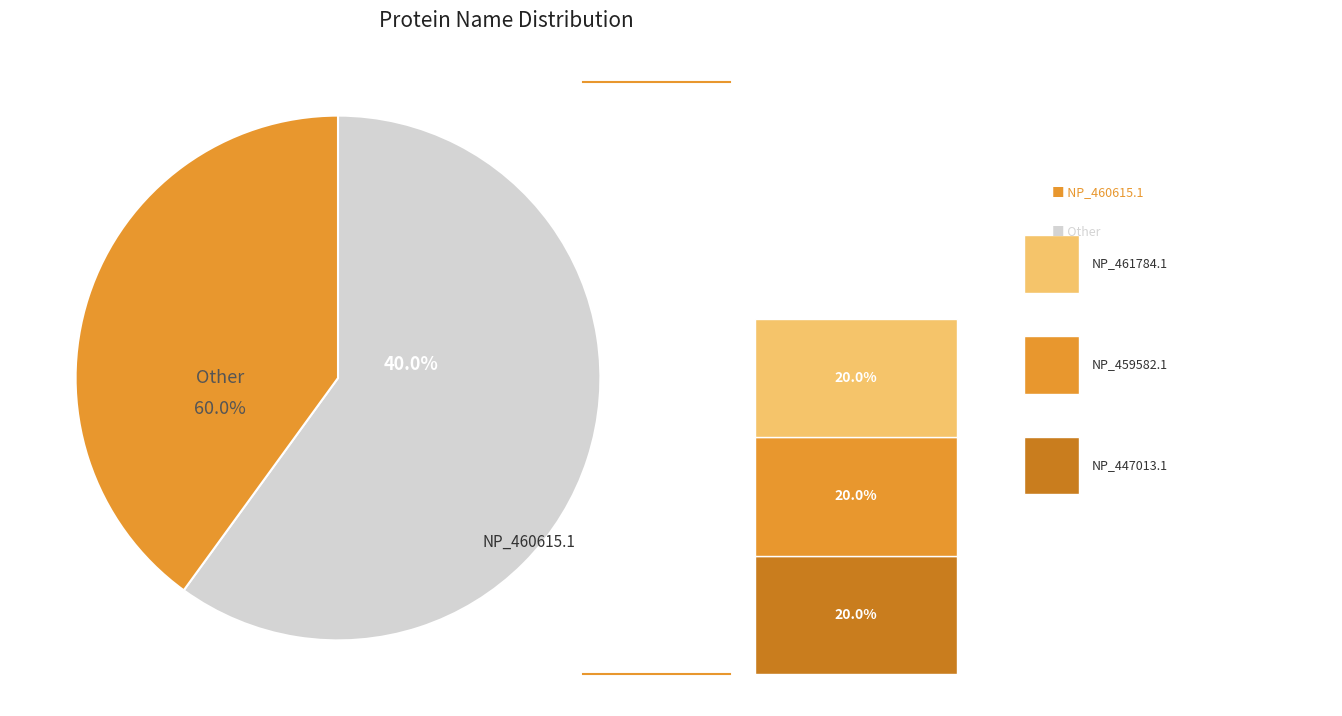

The NP_461784.1 slice represents 20% of the pie. True or false?

True